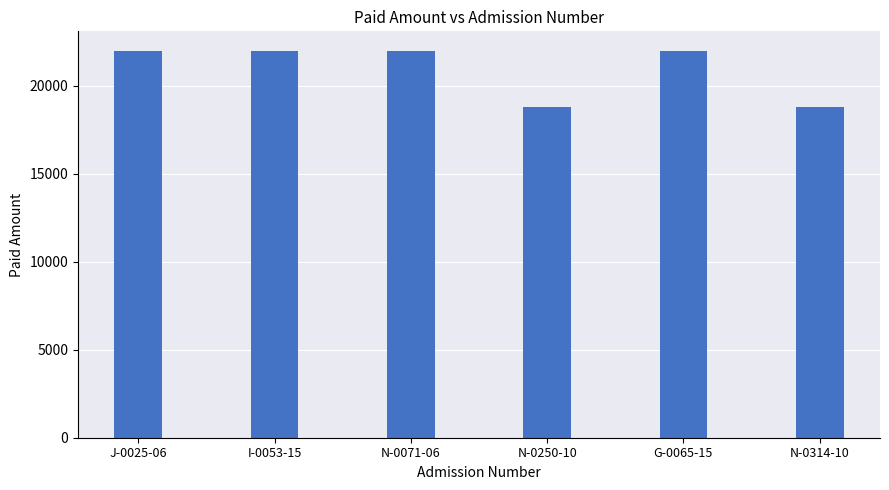

The chart shows a value of 7657 at N-0250-10. True or false?

False